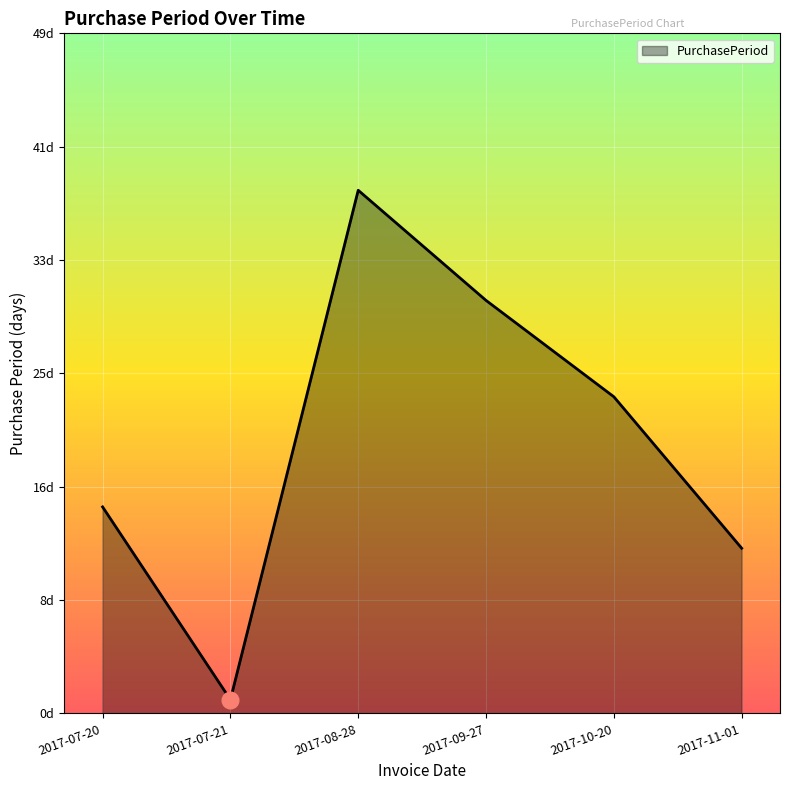

List the labels in order of value, smallest first.

2017-07-21, 2017-11-01, 2017-07-20, 2017-10-20, 2017-09-27, 2017-08-28